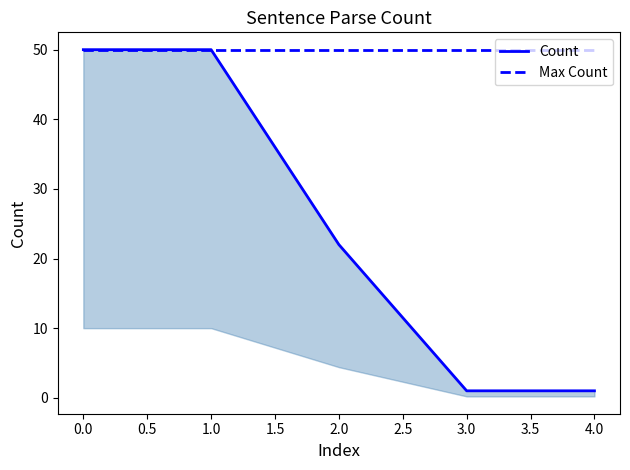

What is the sum of all Count values?

124